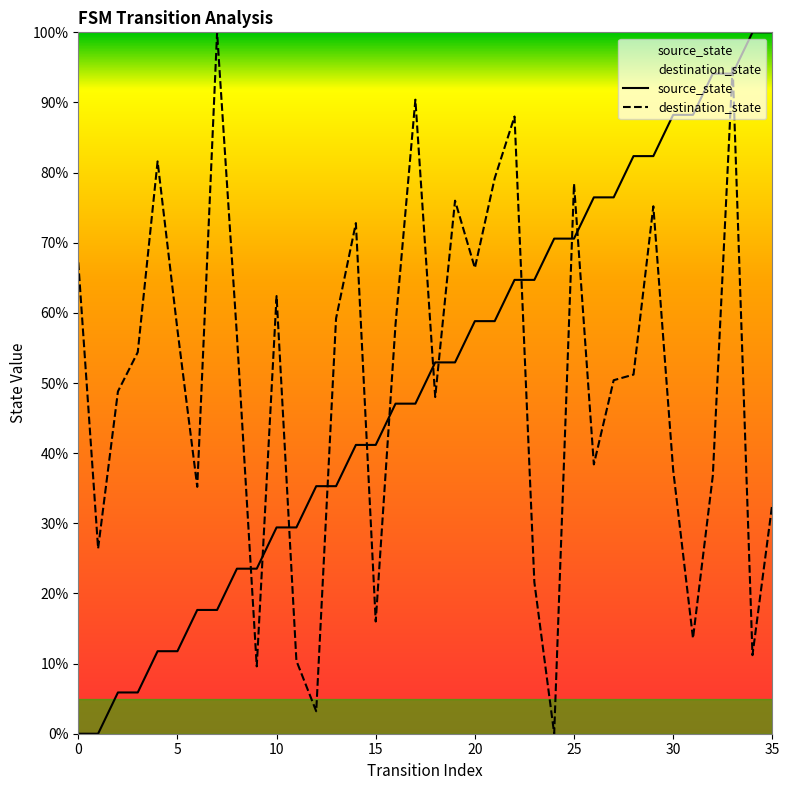

What is the total value across all series at 15?

57.2